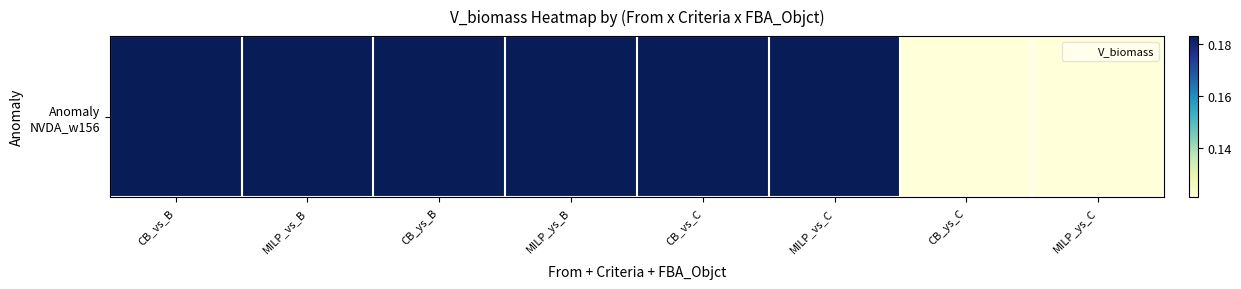

How many data points does each series have?

8